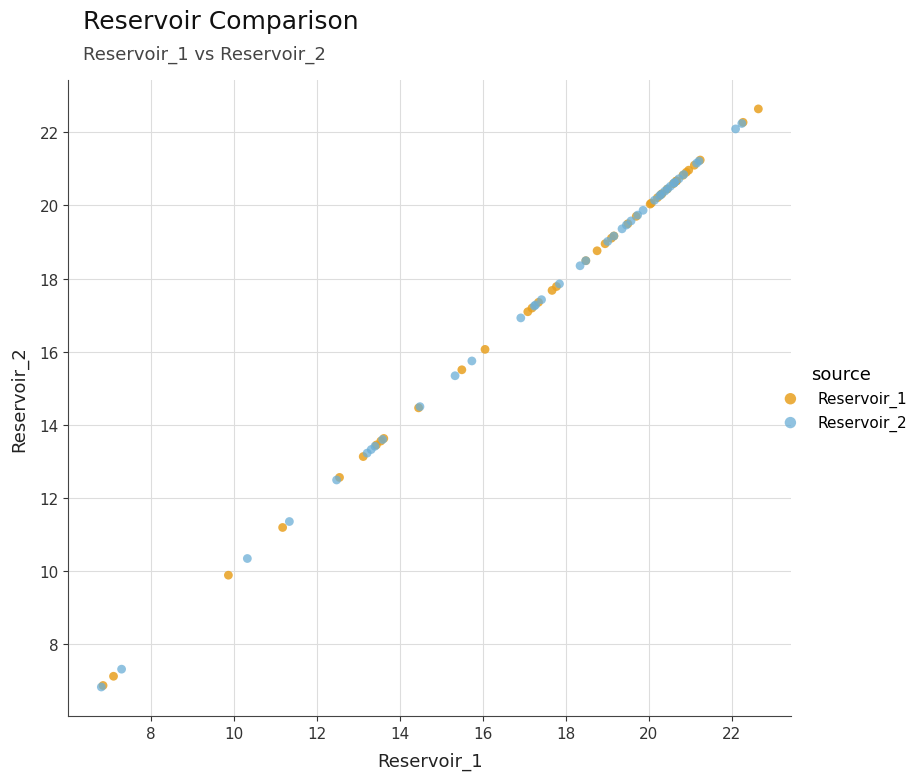

What are all the series names shown in the legend?

Reservoir_1, Reservoir_2